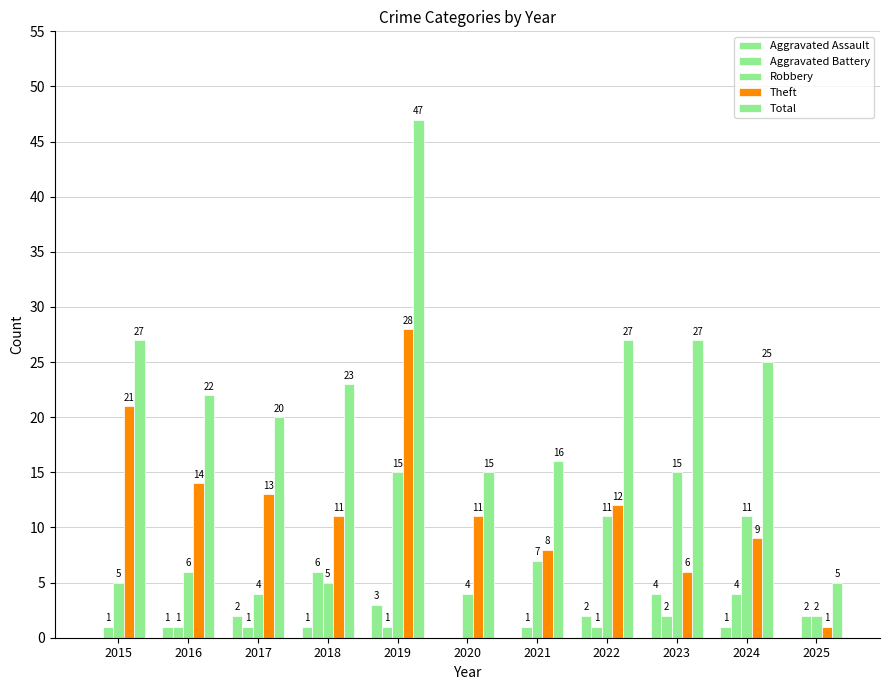

The value of Total at 2021 is 8. True or false?

False